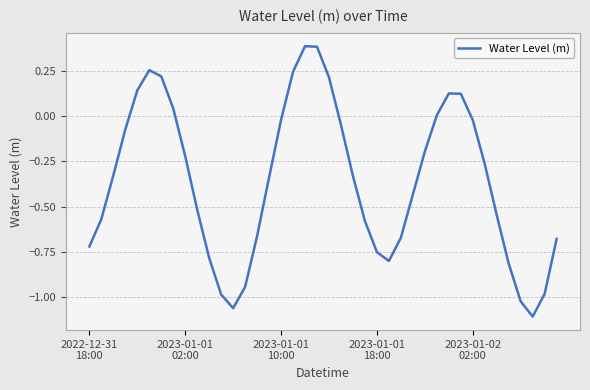

What is the difference between the maximum and minimum values?

1.5